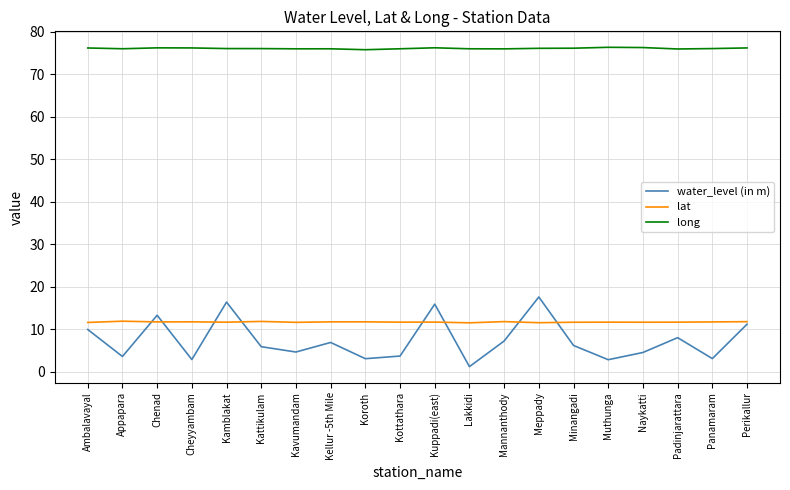

What is the spread (max minus min) of values at Perikallur?

65.0